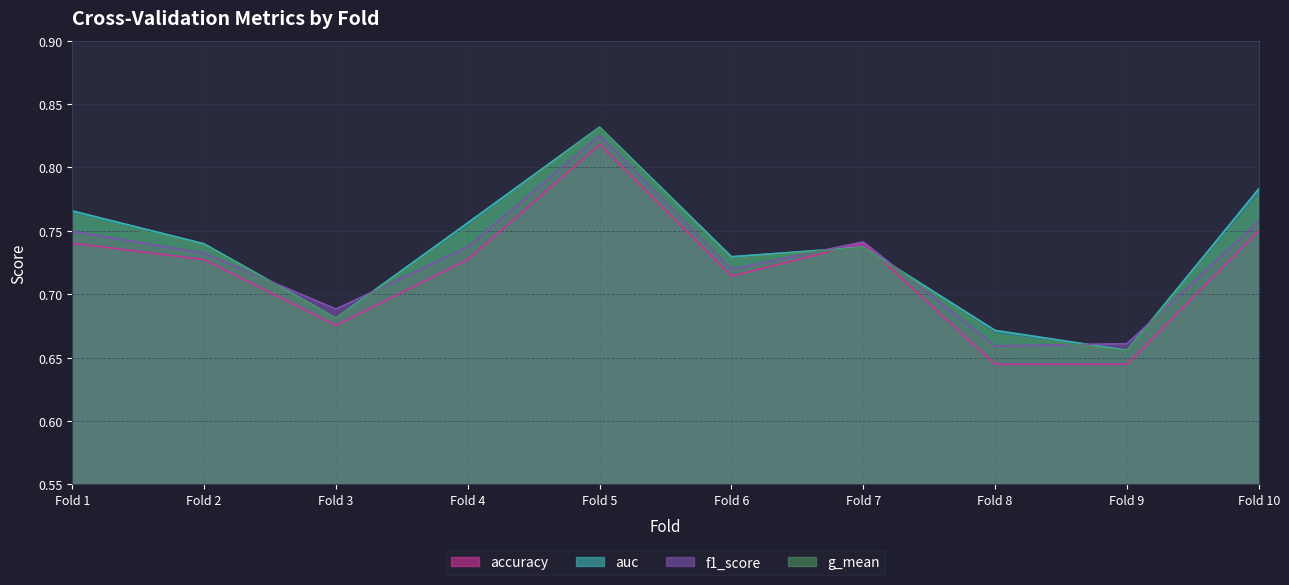

After their last crossing, which series has the higher values: f1_score or g_mean?

g_mean